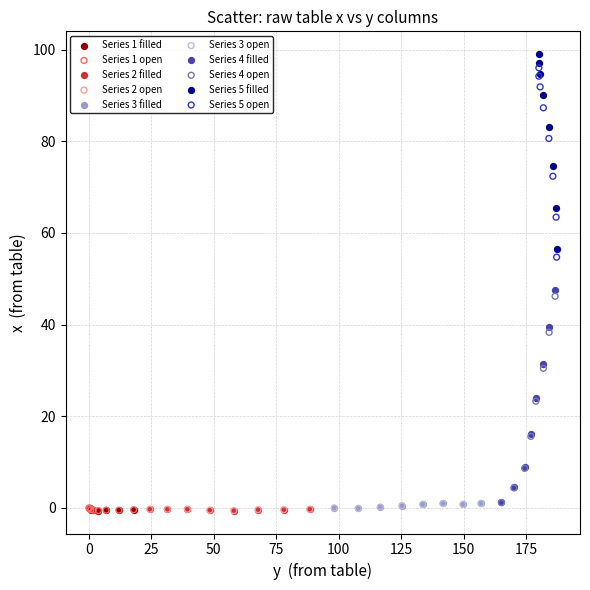

Which series has the largest Y range (max minus min)?

Series 4 filled